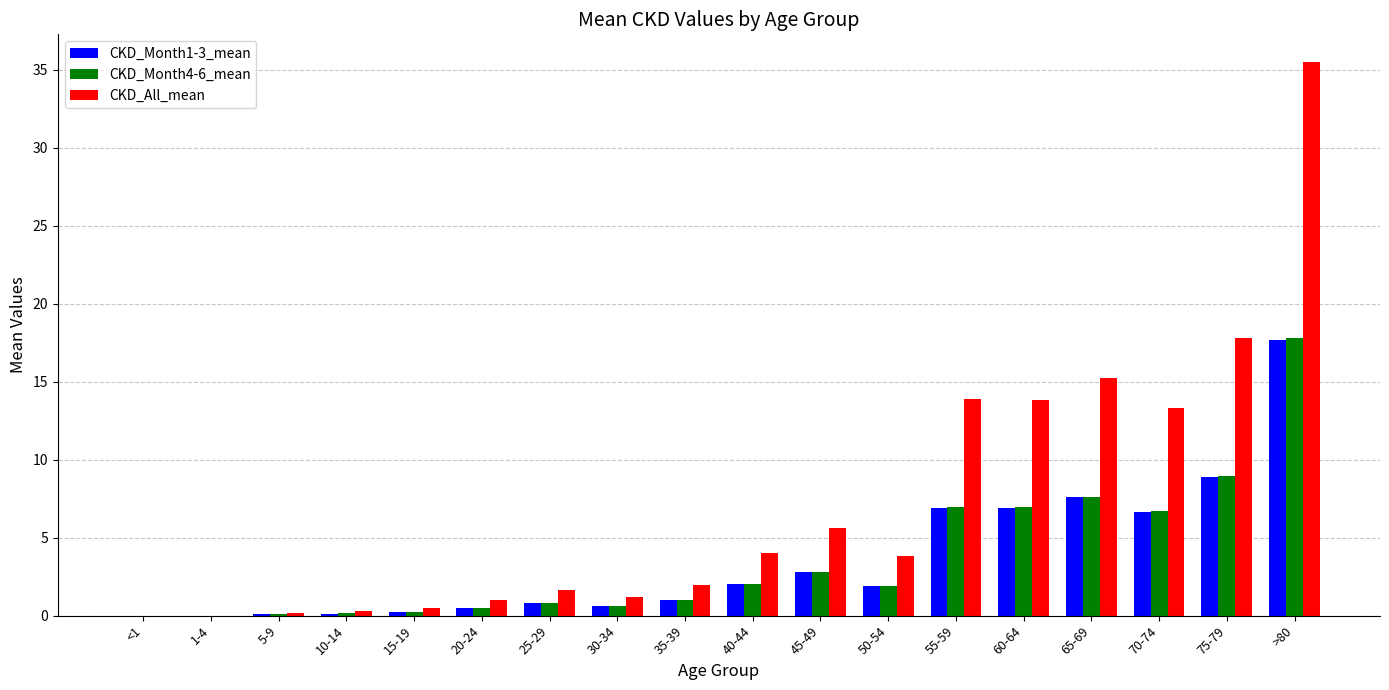

At which category is the sum across all series the highest?

>80